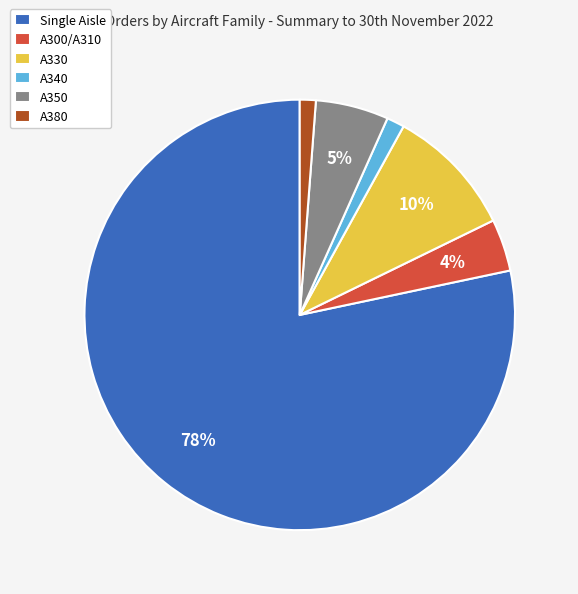

Is the sum of A350 and A340 greater than half?

No